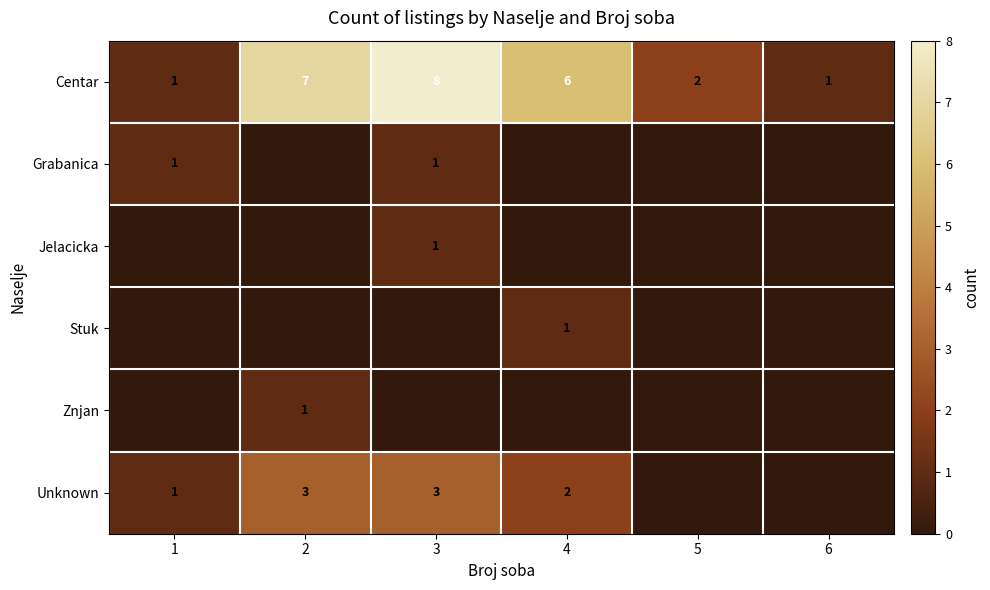

What is the difference between the maximum and second lowest values in the Centar series?

7